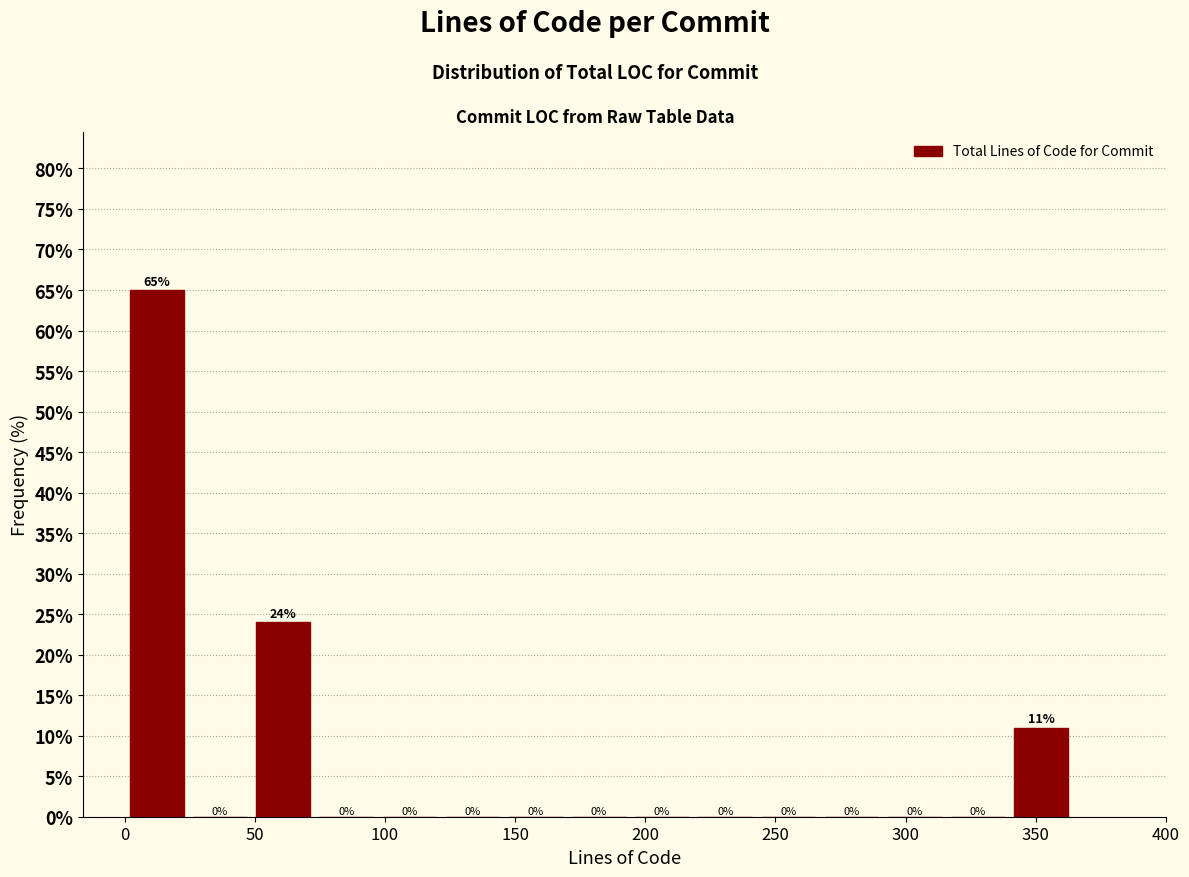

Reading left to right, transcribe this chart: for each bar, give the range it covers on the x-axis and its height. The bar edges are not printed on the chart, so give them approximately, as read against the axis.

0 to 25: 65
25 to 50: 0
50 to 75: 24
75 to 100: 0
100 to 125: 0
125 to 150: 0
150 to 170: 0
170 to 195: 0
195 to 220: 0
220 to 245: 0
245 to 270: 0
270 to 295: 0
295 to 315: 0
315 to 340: 0
340 to 365: 11